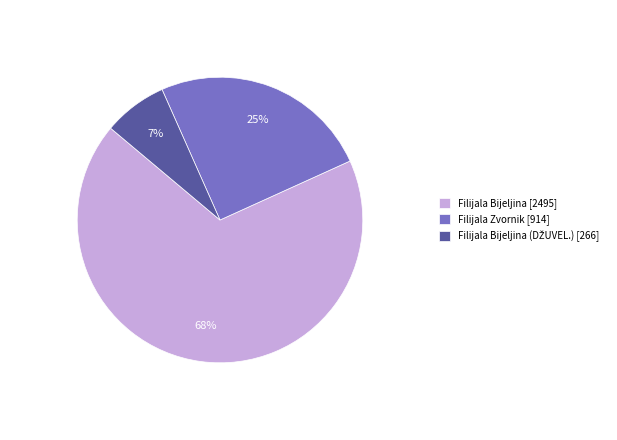

Which has a higher value, Filijala Zvornik [914] or Filijala Bijeljina [2495]?

Filijala Bijeljina [2495]